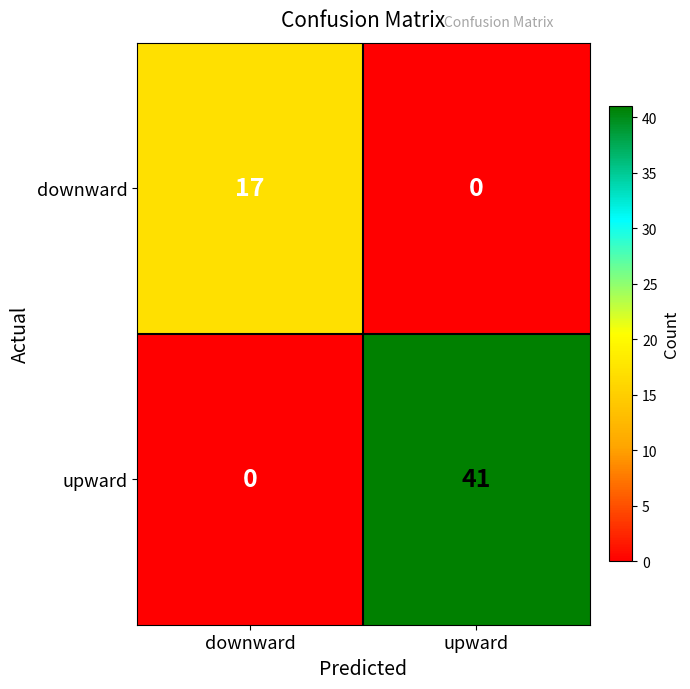

True or false: downward has a value of 23 at downward.

False